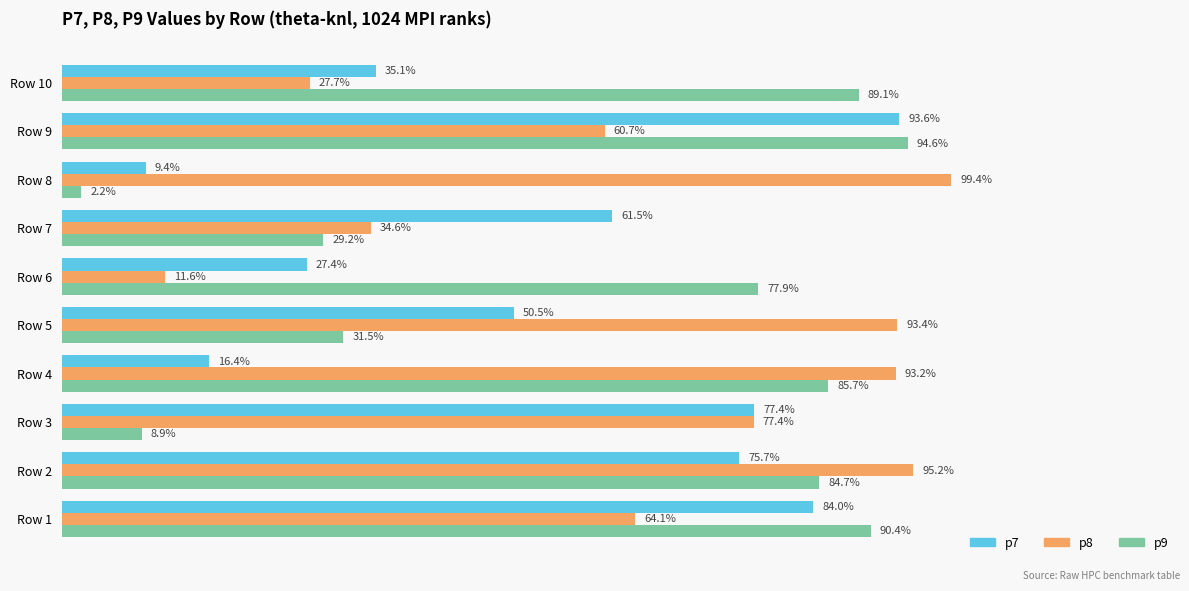

Rank the series by their average value, from lowest to highest.

p7, p9, p8